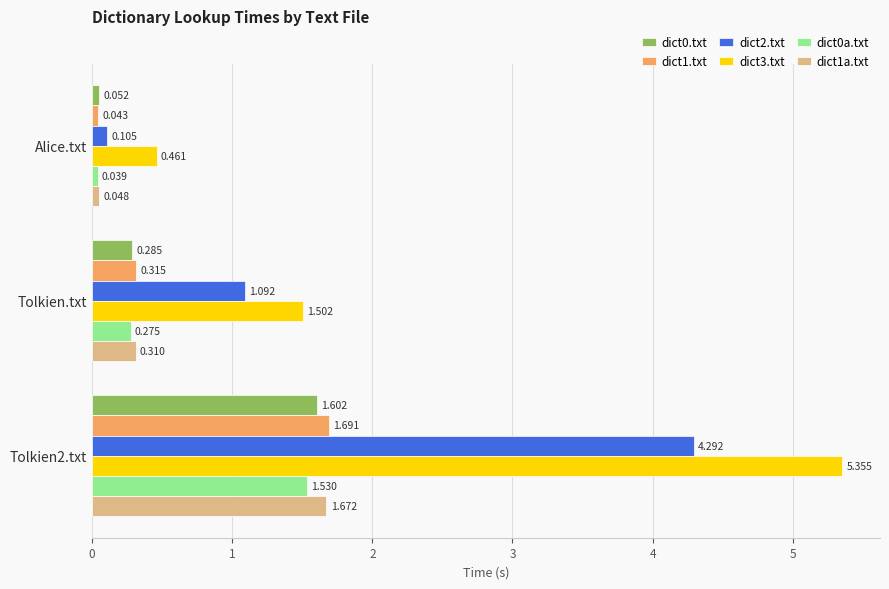

Which category has the lowest value in the dict1a.txt series?

Alice.txt